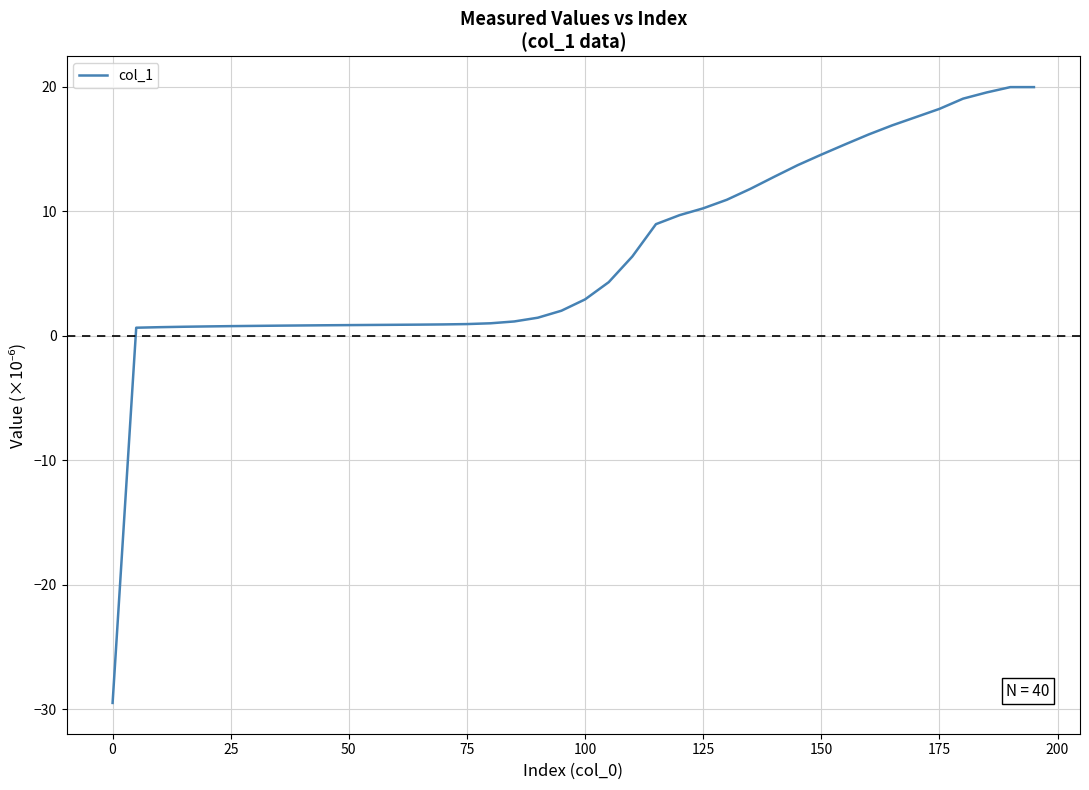

What is the greatest value displayed?

20.0